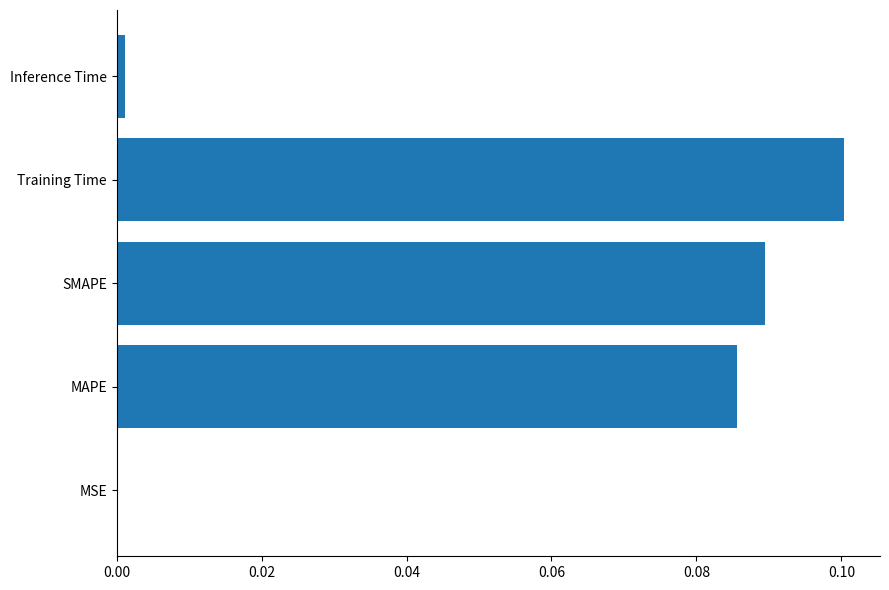

What is the sum of all values?

0.3